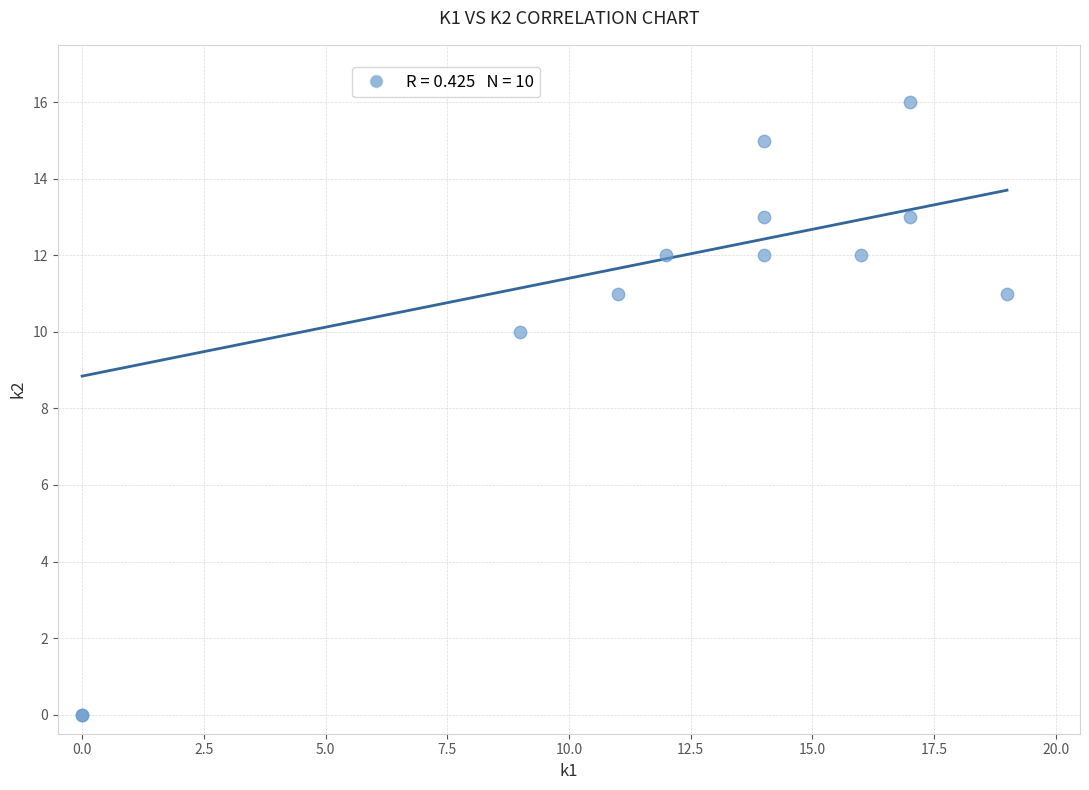

What Y value in the scatter plot is closest to 8?

10